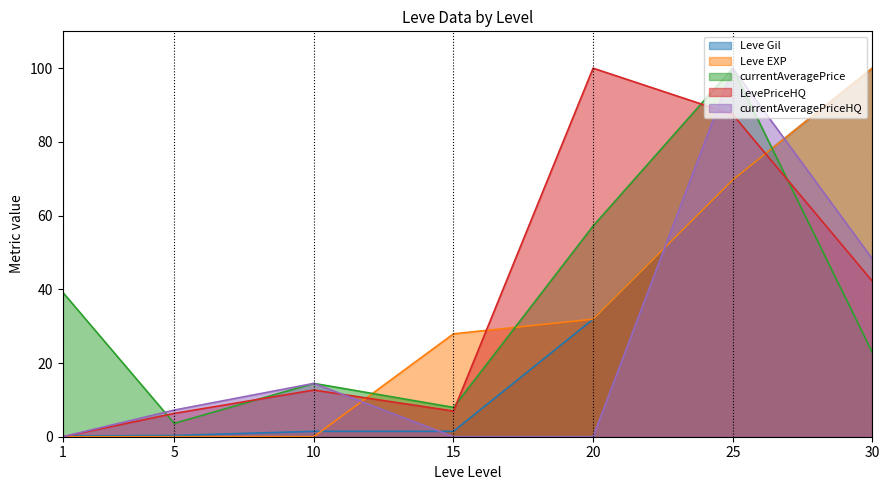

Reading left to right, extract all data points from this chart.

Leve Gil: 1=0.2	5=0.3	10=1.5	15=1.5	20=31.9	25=69.7	30=100.0
Leve EXP: 1=0.0	5=0.0	10=0.0	15=27.9	20=31.9	25=69.7	30=100.0
currentAveragePrice: 1=39.3	5=3.6	10=14.5	15=8.0	20=57.2	25=100.0	30=22.9
LevePriceHQ: 1=0.0	5=6.3	10=12.7	15=7.0	20=100.0	25=87.5	30=42.2
currentAveragePriceHQ: 1=0.0	5=7.2	10=14.5	15=0.0	20=0.0	25=100.0	30=48.3